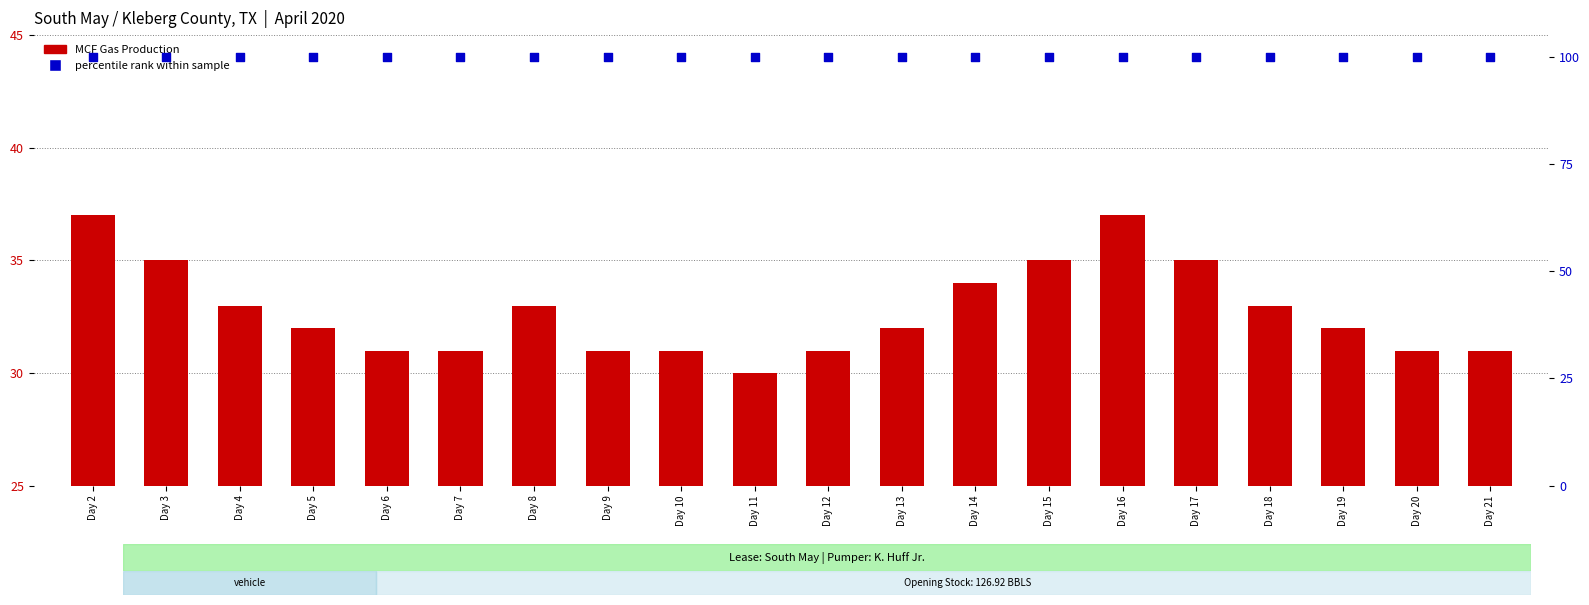

Which series contains the highest Y value?

percentile rank within the sample